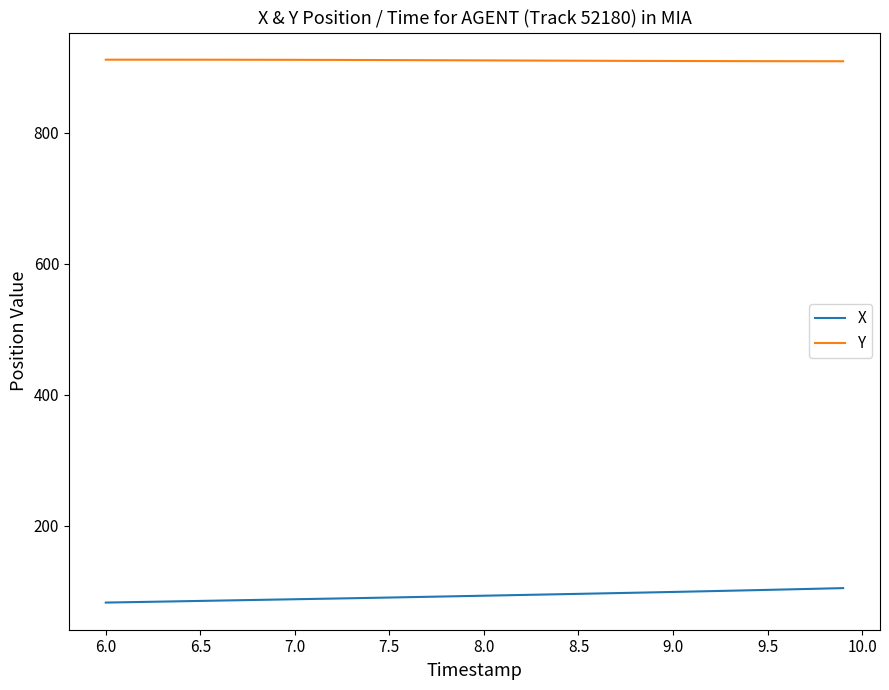

What is the difference between the second highest and second lowest values in the X series?

20.9